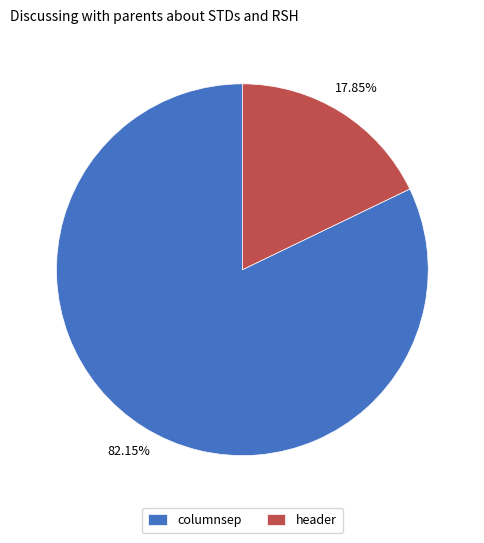

To the nearest percent, what percentage of the pie is header?

18%